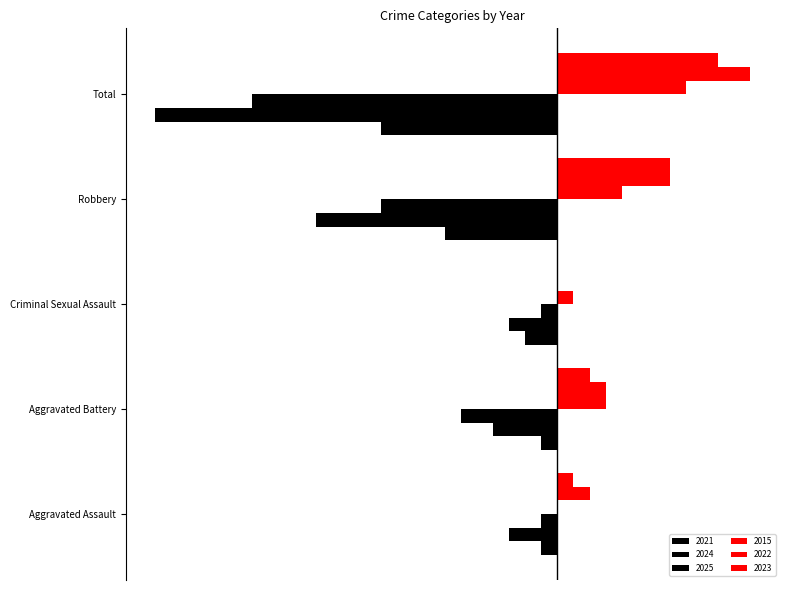

What are all the series names shown in the legend?

2021, 2024, 2025, 2015, 2022, 2023